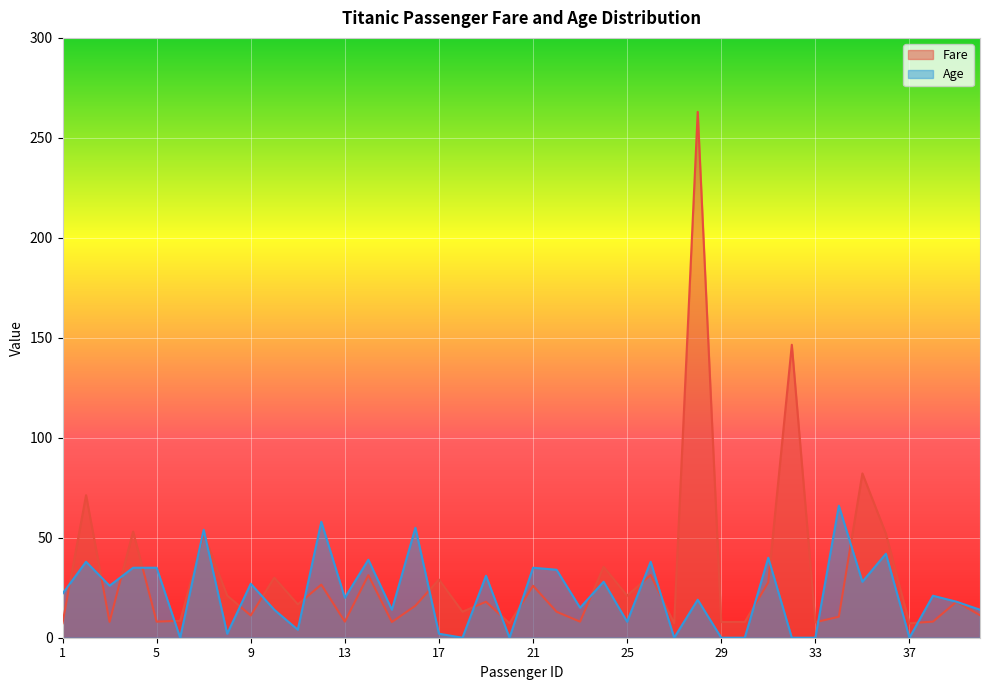

What is the highest value of the Age series?

66.0